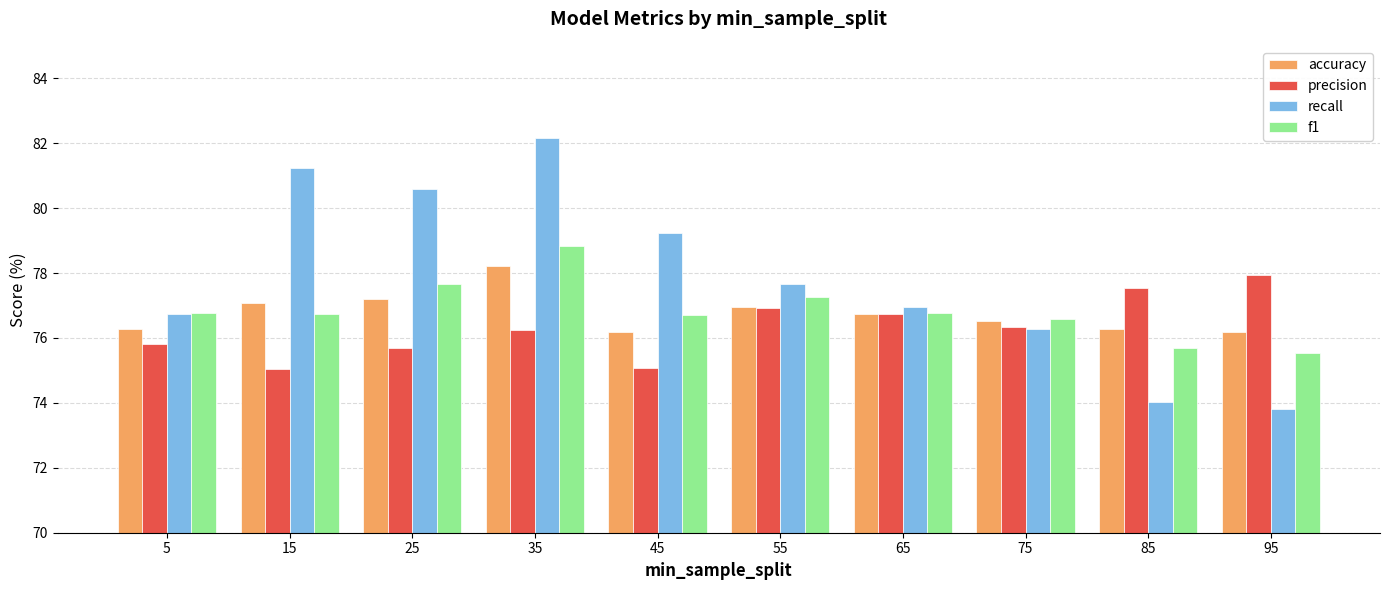

What value does the f1 series have at 95?

75.5